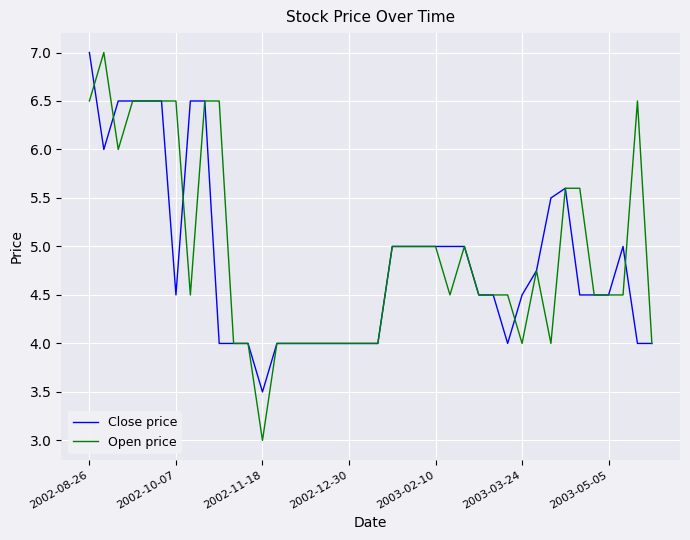

Which series has the largest range (max minus min)?

Open price